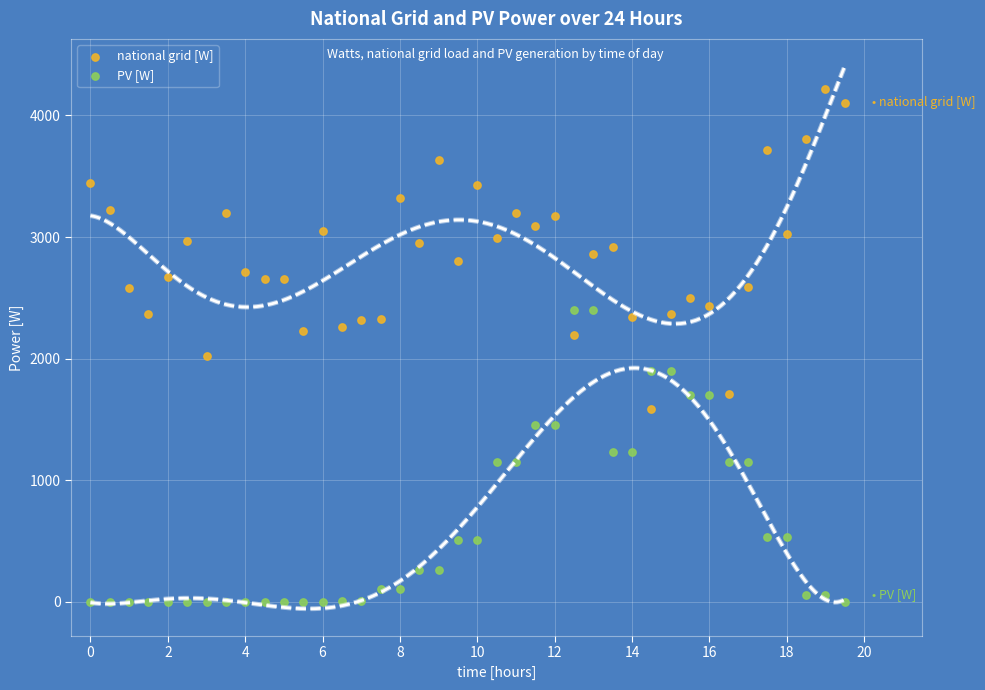

Which series reaches the maximum Y coordinate?

national grid [W]